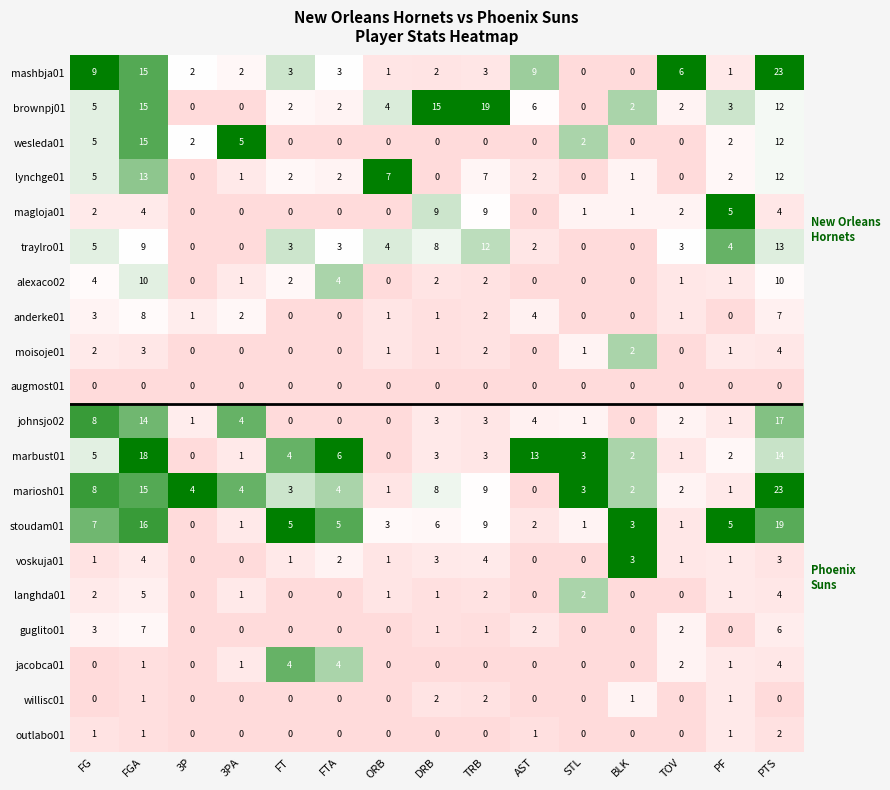

What is the approximate value of anderke01 at FGA?

8